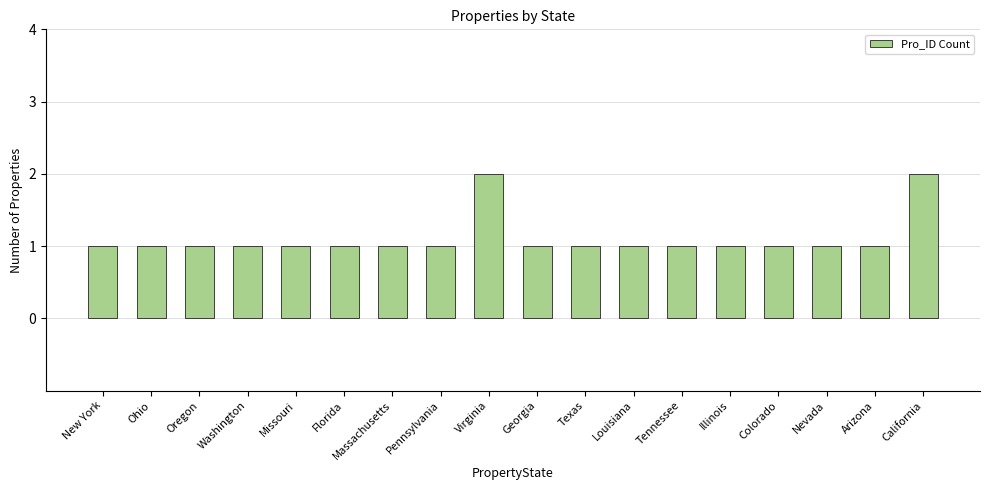

How many bars are there in total?

18